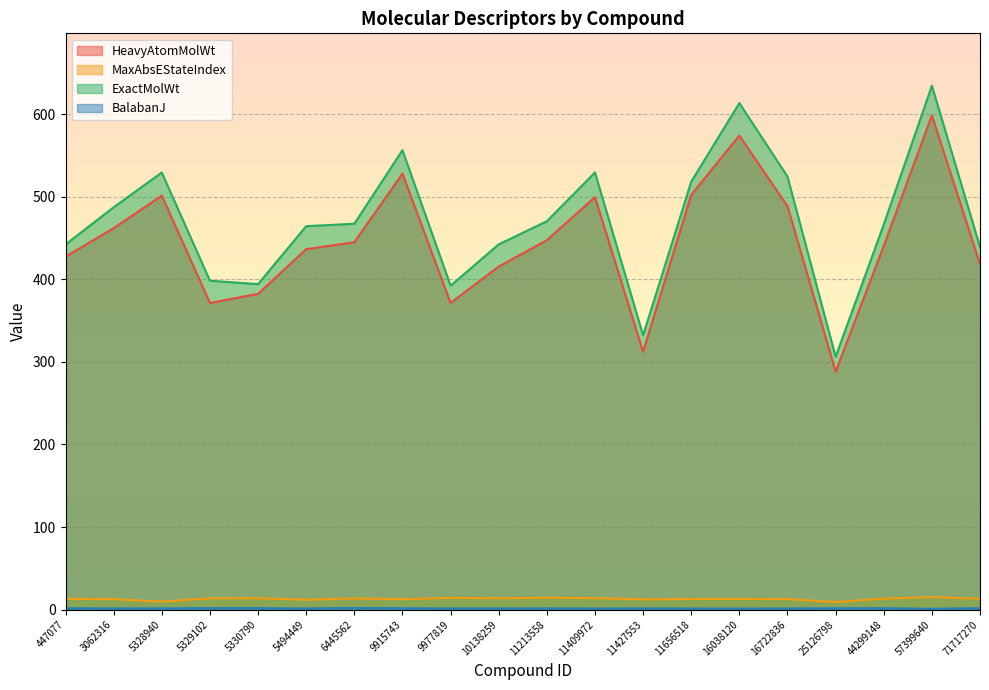

Is it true that MaxAbsEStateIndex equals 14.3 at 9977819?

True